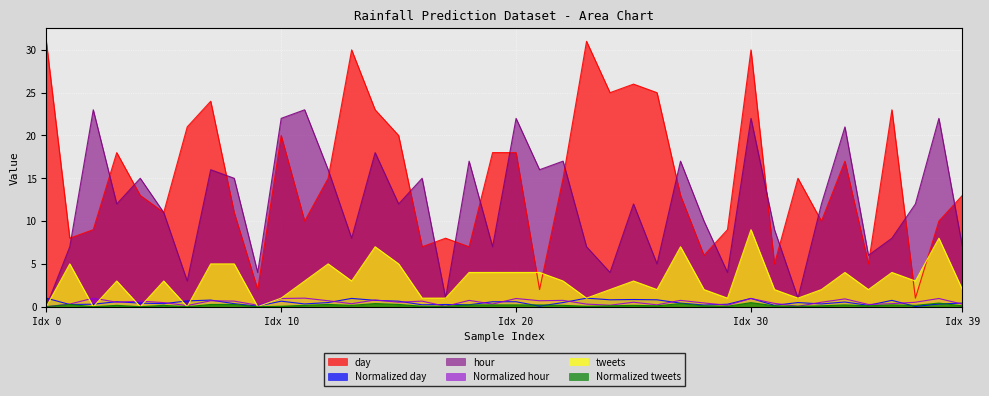

How many lines are shown in the chart?

6